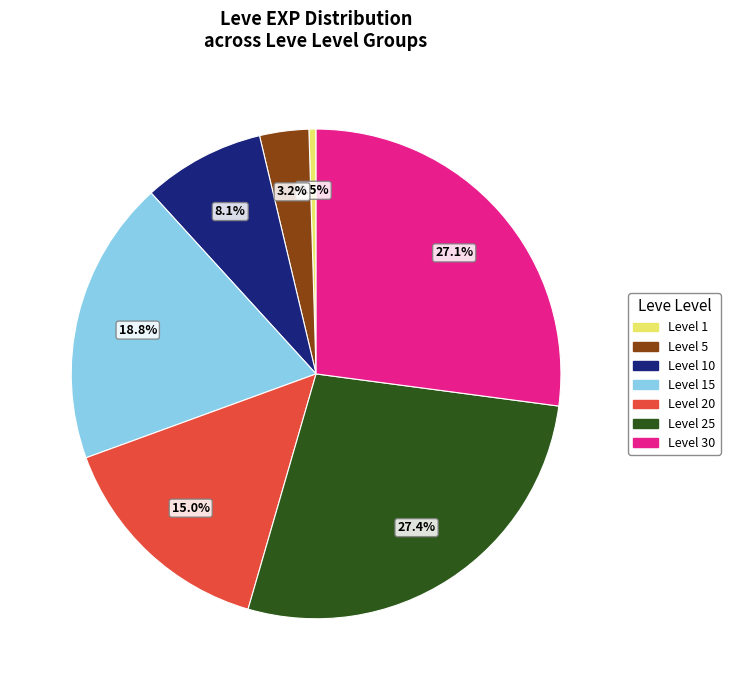

To the nearest percent, what is the difference between the largest and smallest slice percentages?

27%